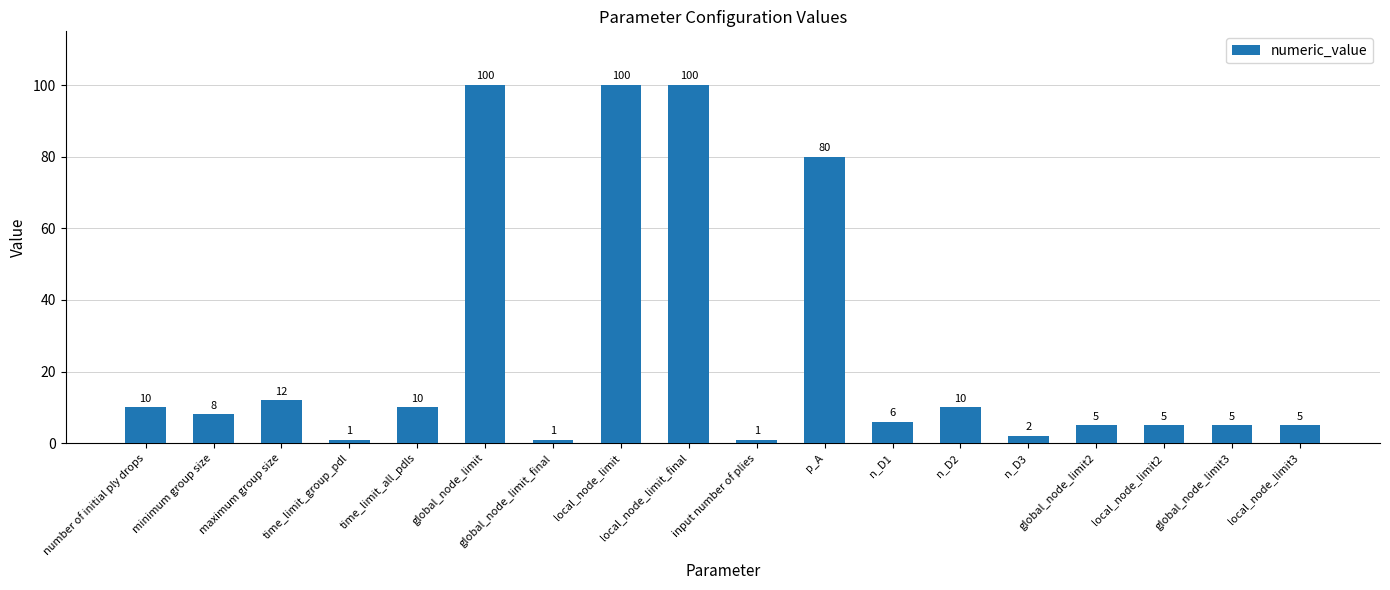

What position from the left is global_node_limit?

6